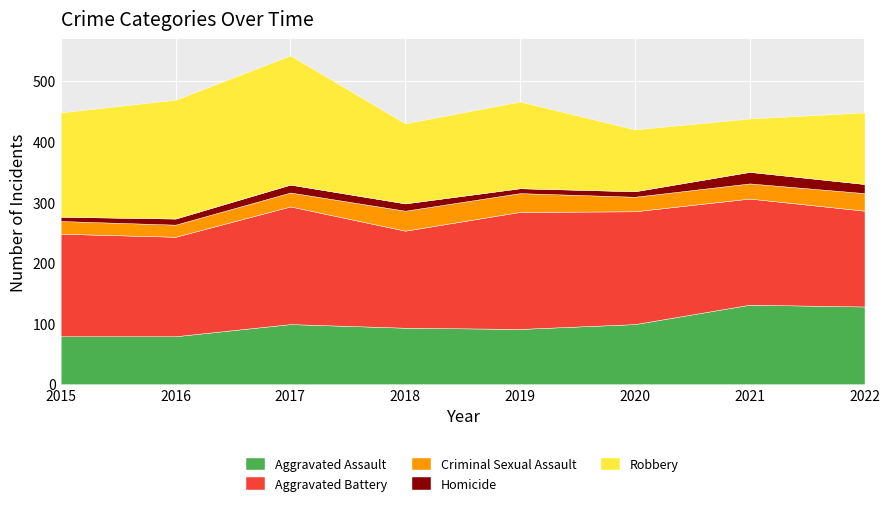

At which category is the sum across all series the highest?

2017